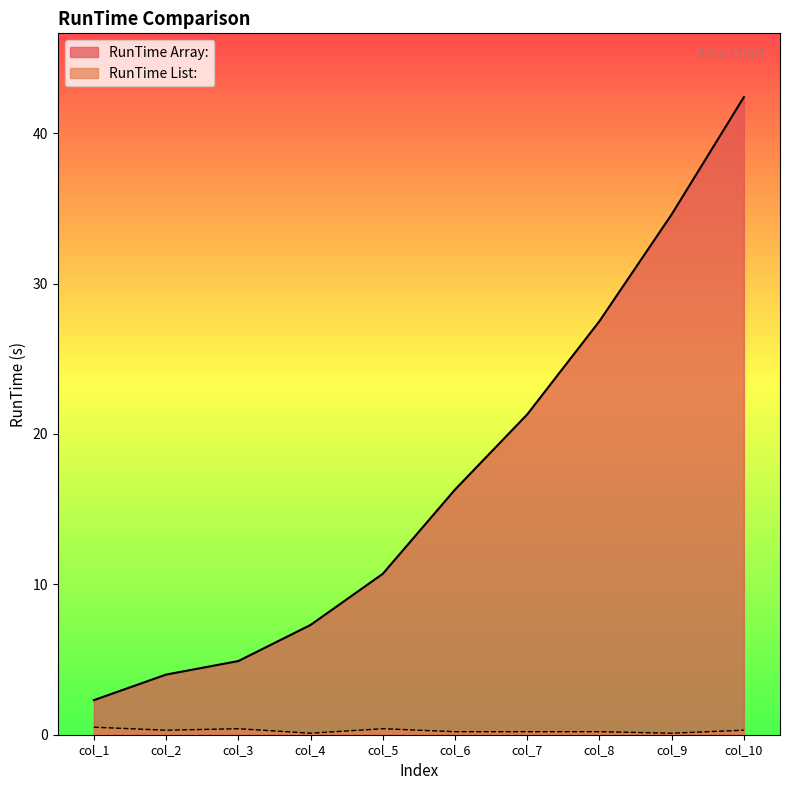

What is the sum of the RunTime List: values at col_8 and col_6?

0.4